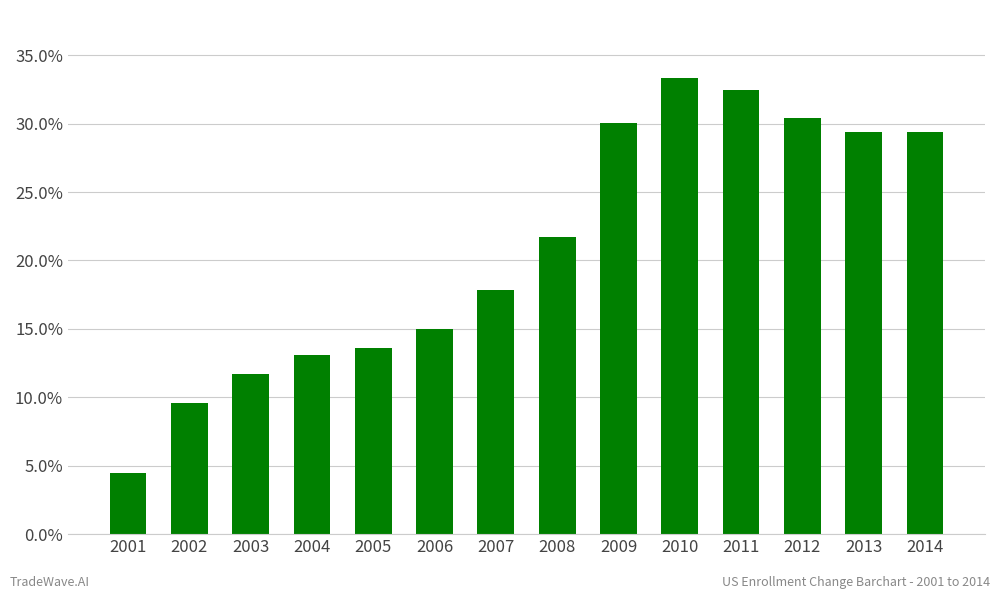

Does the chart contain any negative values?

No